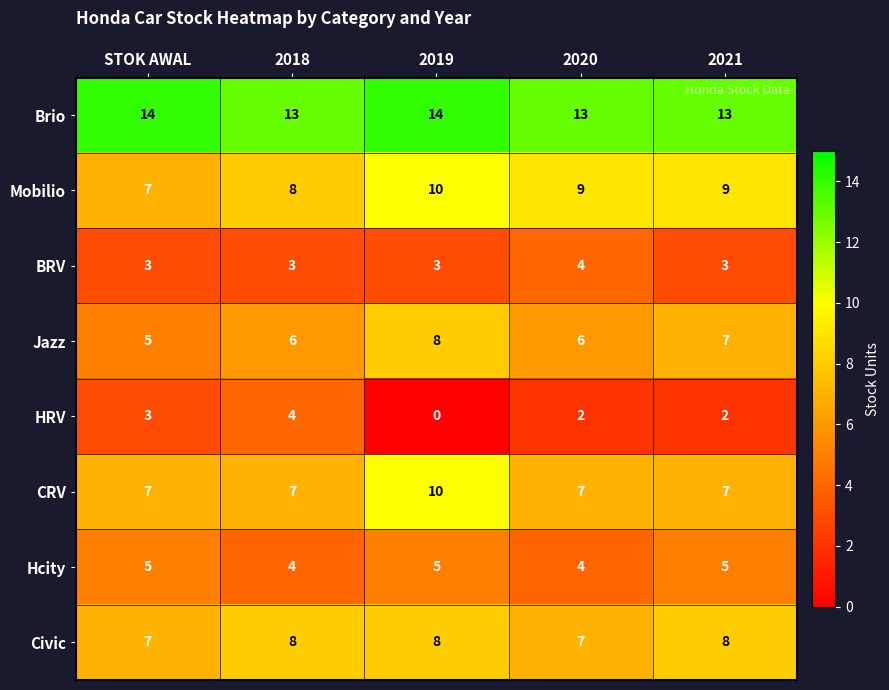

Which series has the widest spread of values?

HRV